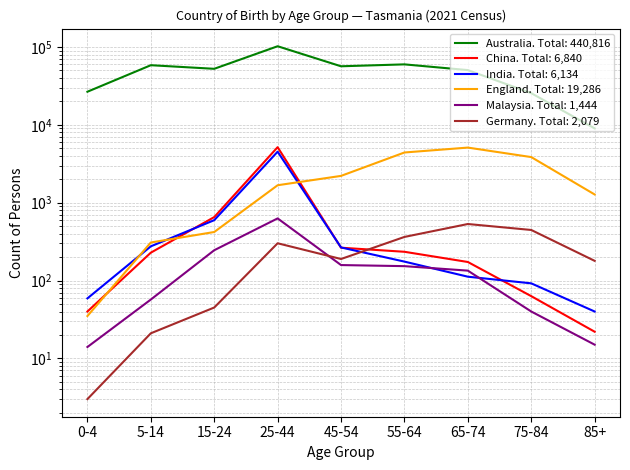

What position from the left is 75-84?

8